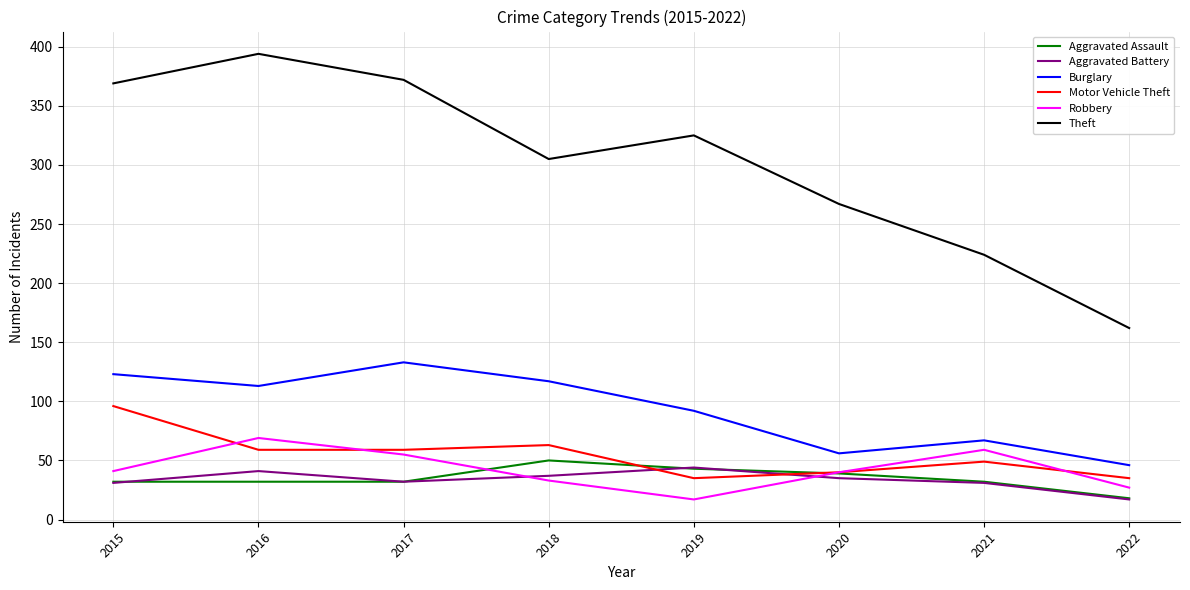

Which series has the largest total across all categories?

Theft